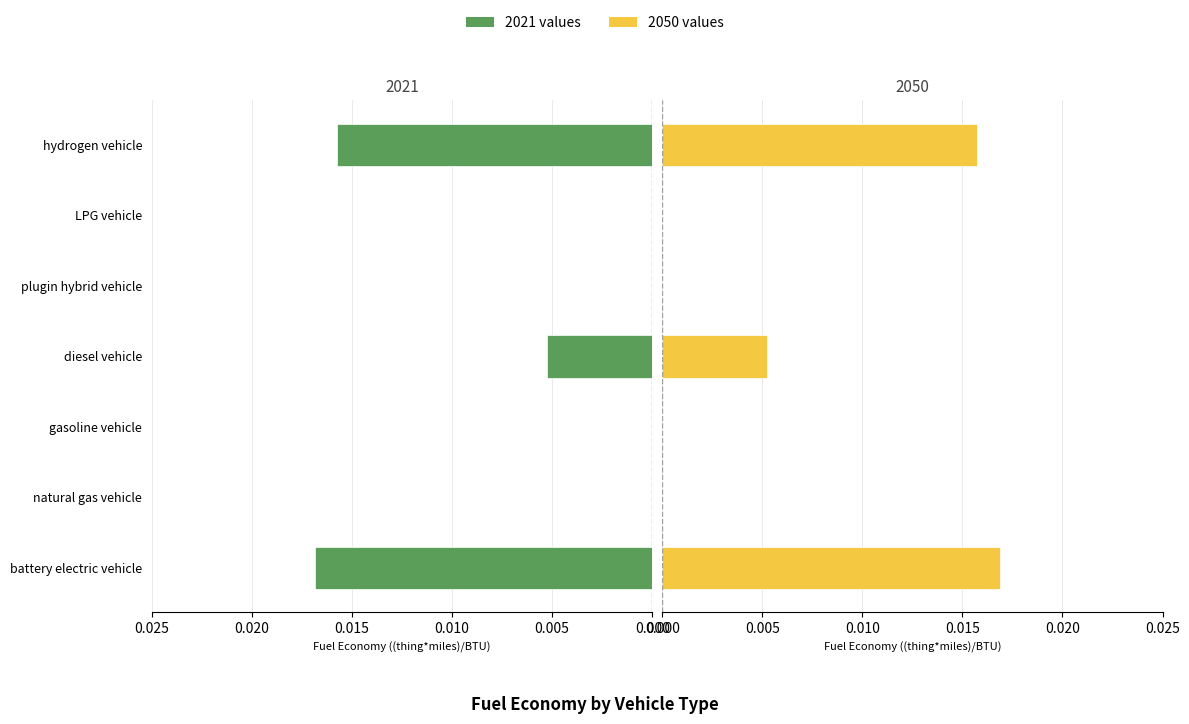

Which has a higher value, gasoline vehicle or natural gas vehicle?

gasoline vehicle